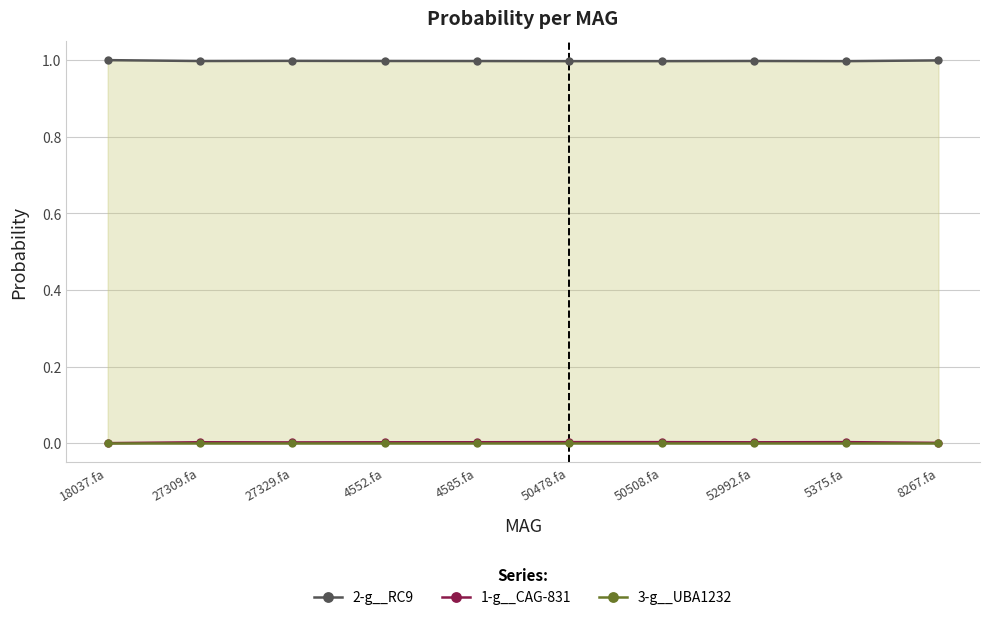

Which category has the lowest value in the 3-g__UBA1232 series?

4552.fa